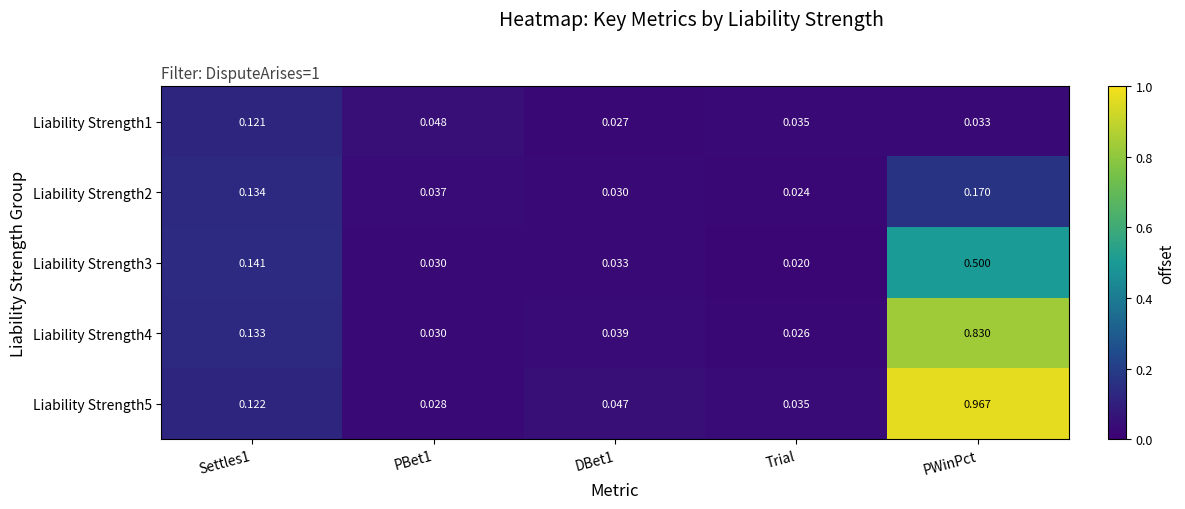

What is the total value across all series at Settles1?

0.7